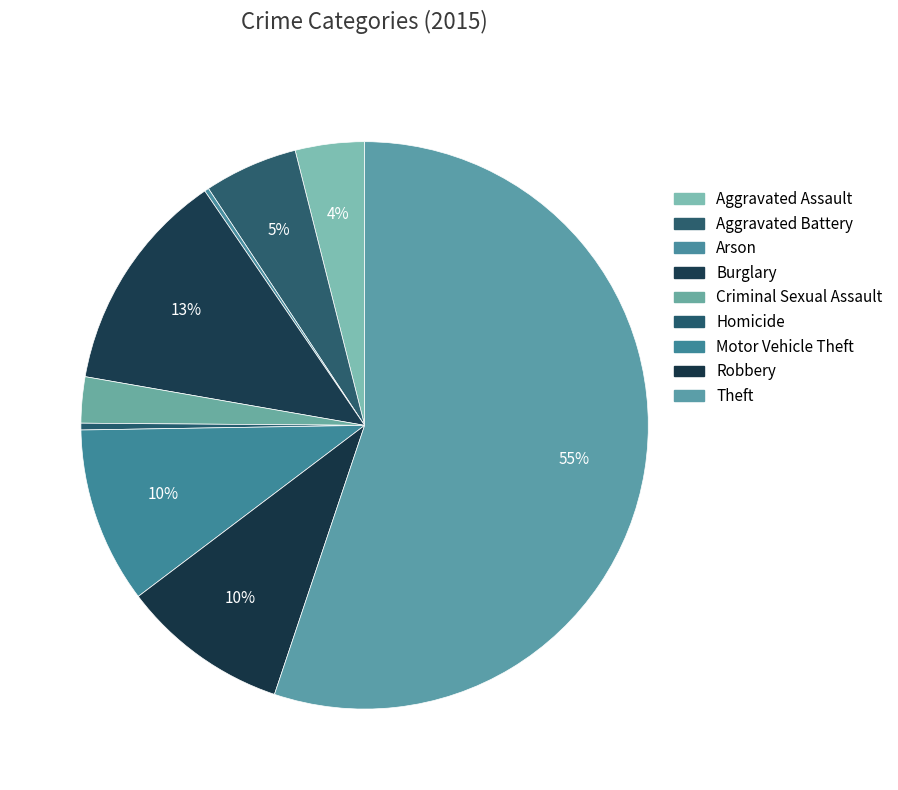

What is the change in value from Aggravated Battery to Homicide?

-542